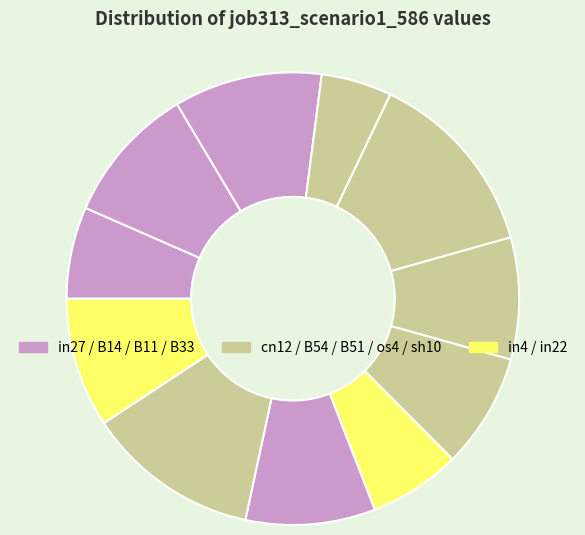

How many slices are in this pie chart?

11